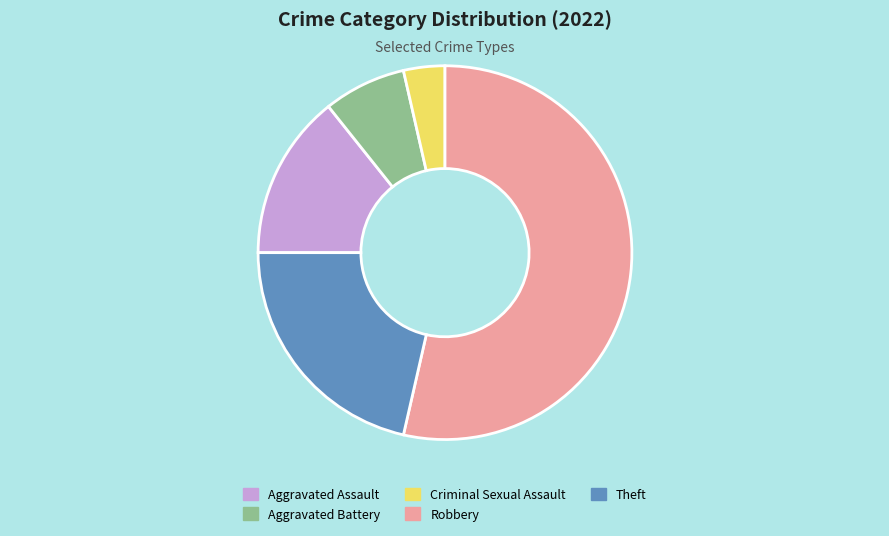

How many slices are in this pie chart?

5